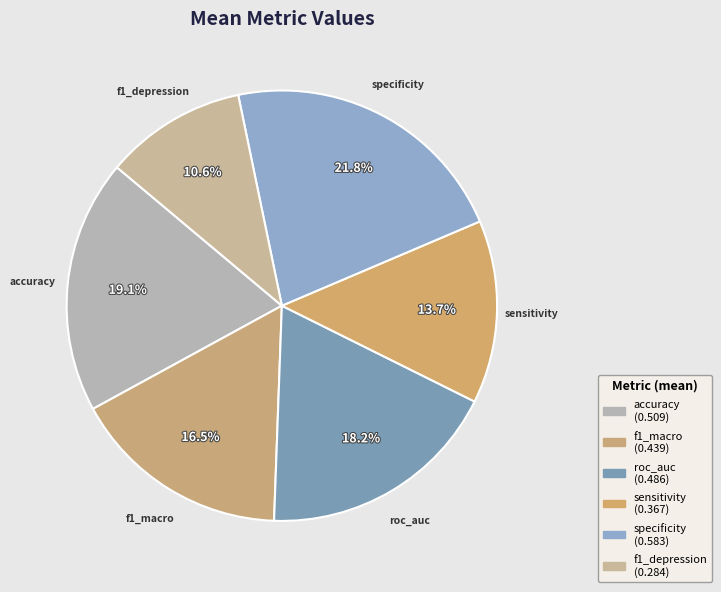

How many slices are in this pie chart?

6